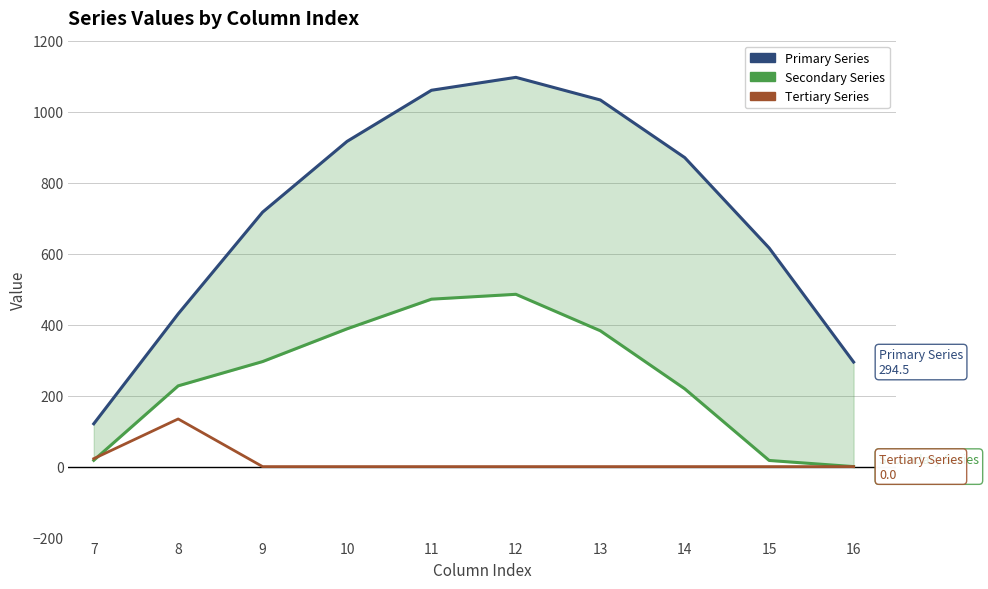

Which has a higher value, 9 or 10?

10